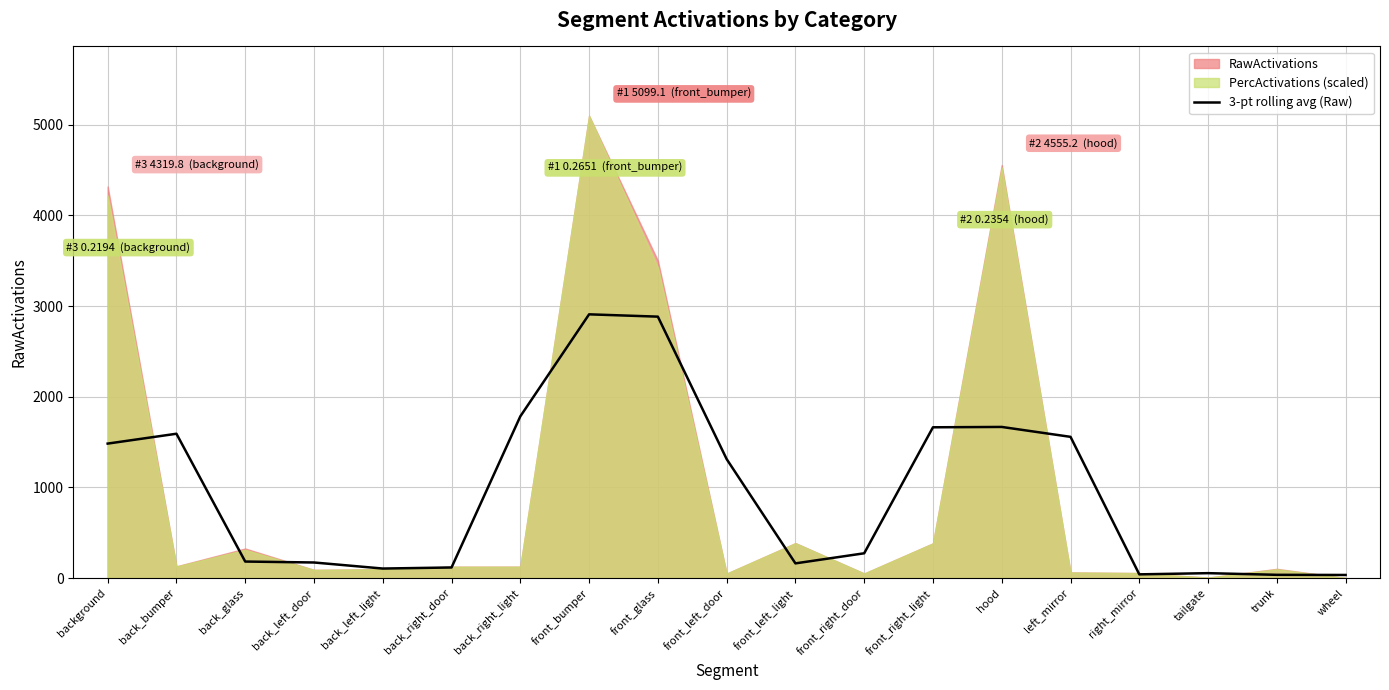

True or false: 3-pt rolling avg (Raw) has a value of 171.7 at back_left_door.

True